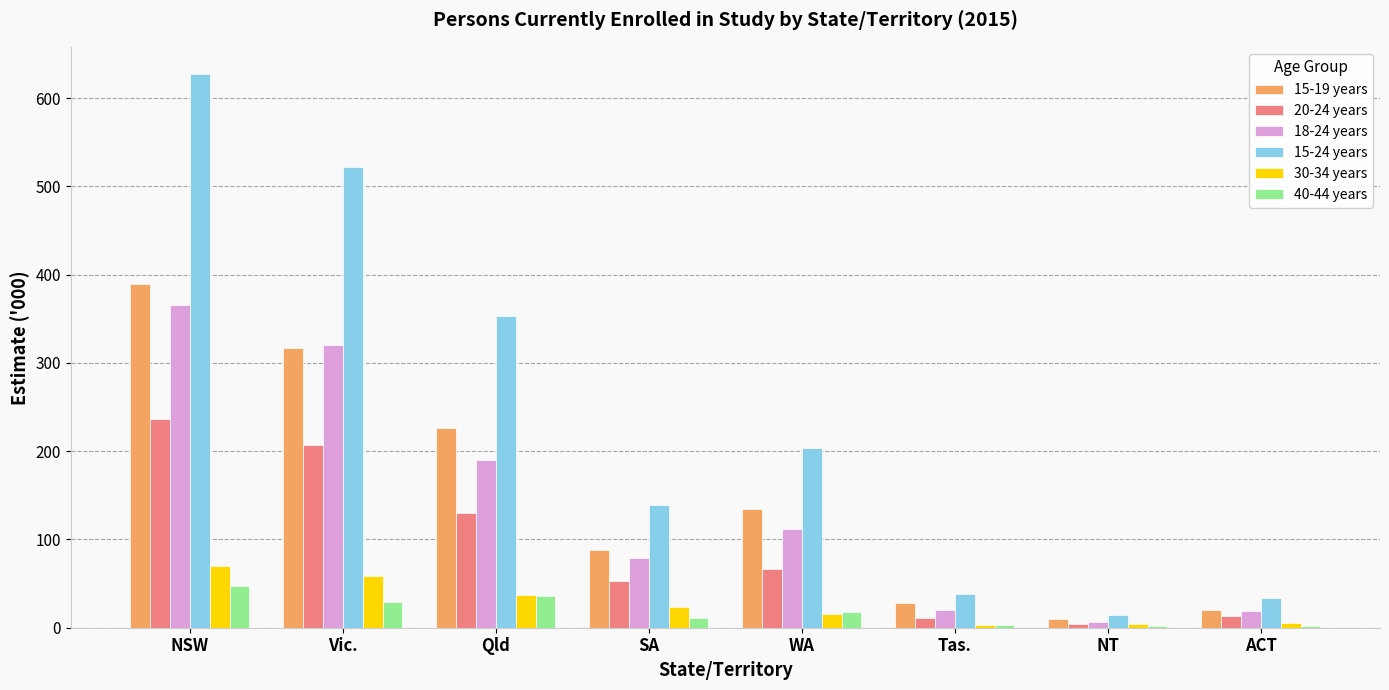

Which series has the largest range (max minus min)?

15-24 years